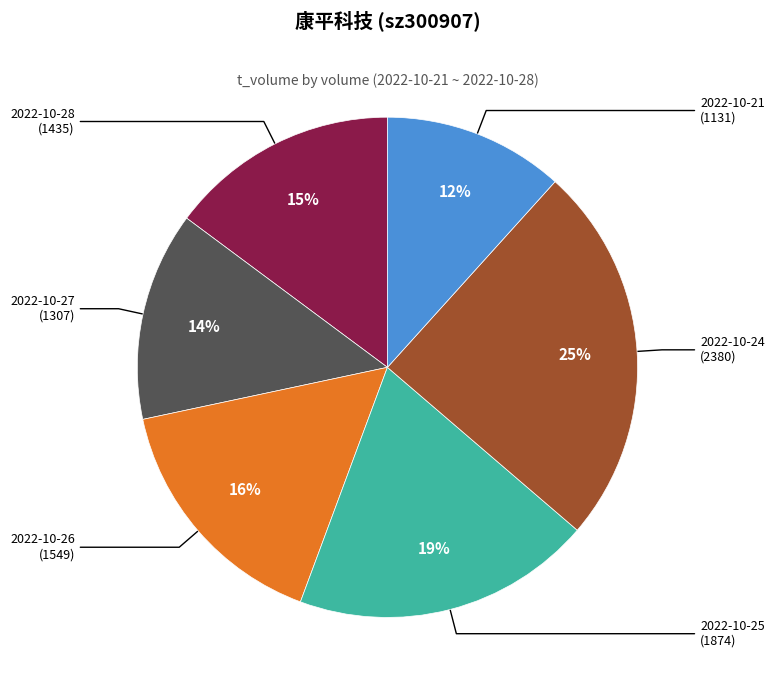

To the nearest percent, what is the average slice percentage?

17%